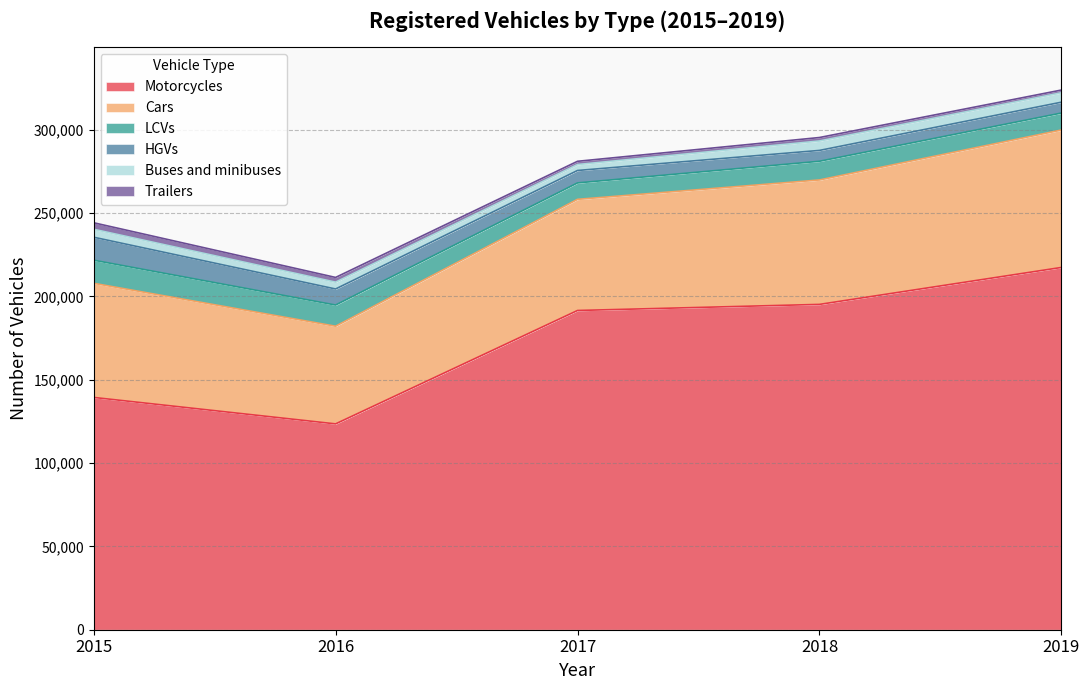

Rank the categories by LCVs value from lowest to highest.

2017, 2019, 2018, 2016, 2015